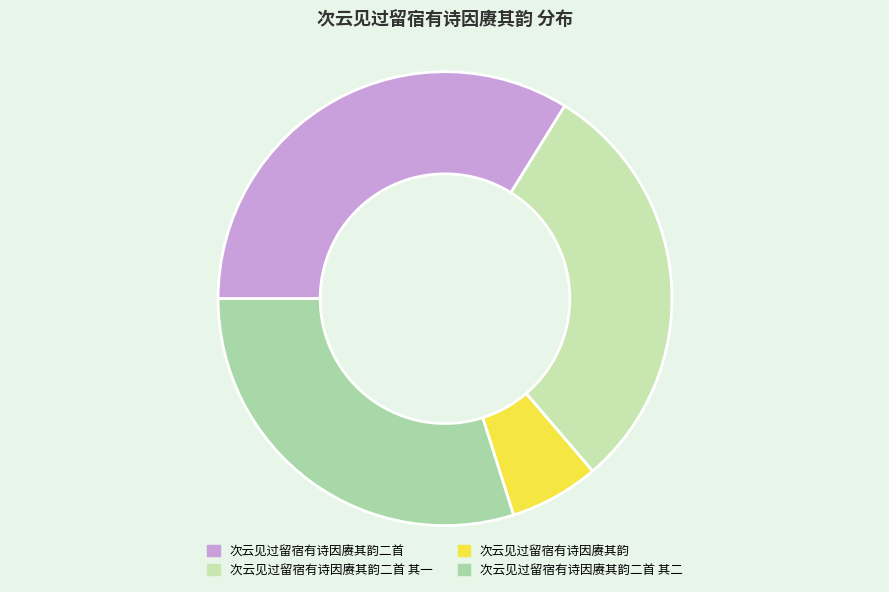

Is it true that 次云见过留宿有诗因赓其韵二首 其二 is 30% of the pie?

True